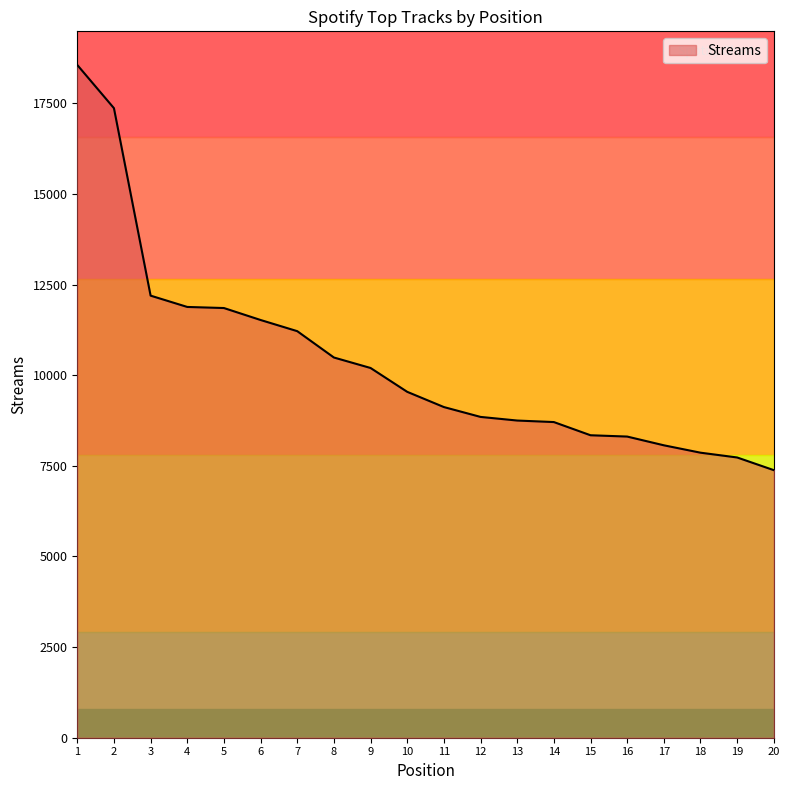

What is the change in value from 4 to 10?

-2342